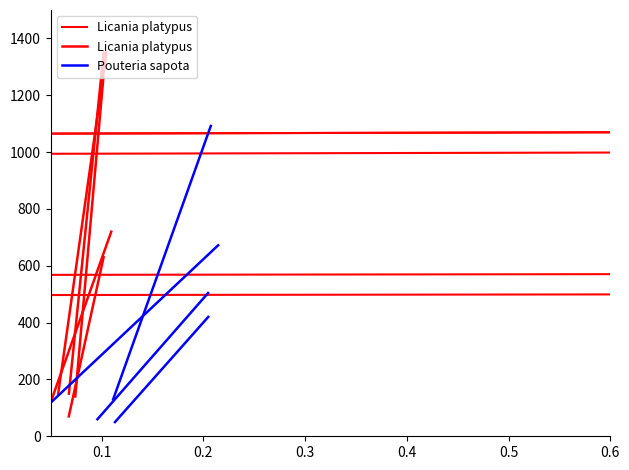

What is the total value across all series at 0.1?

2442